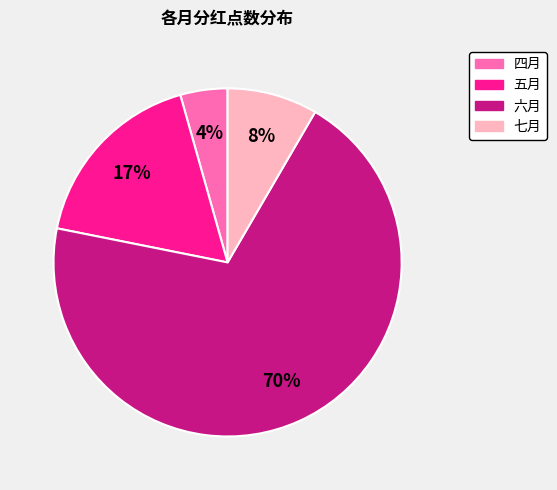

How many segments does this pie chart have?

4